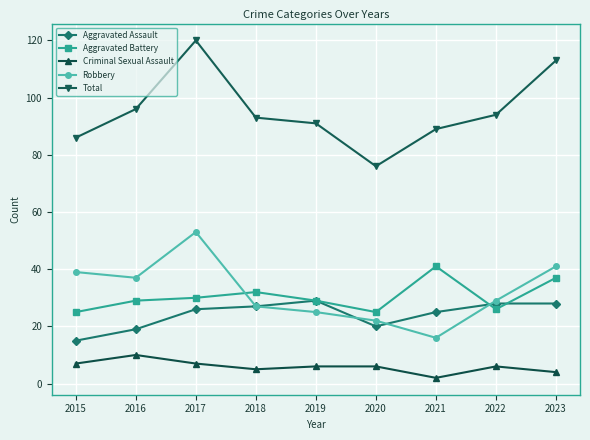

Which label corresponds to the largest value in the chart?

2017